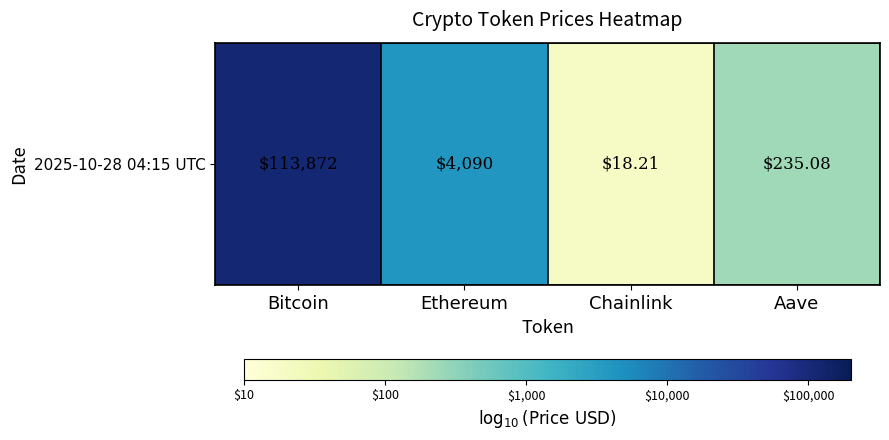

List the labels in order of value, smallest first.

Chainlink, Aave, Ethereum, Bitcoin